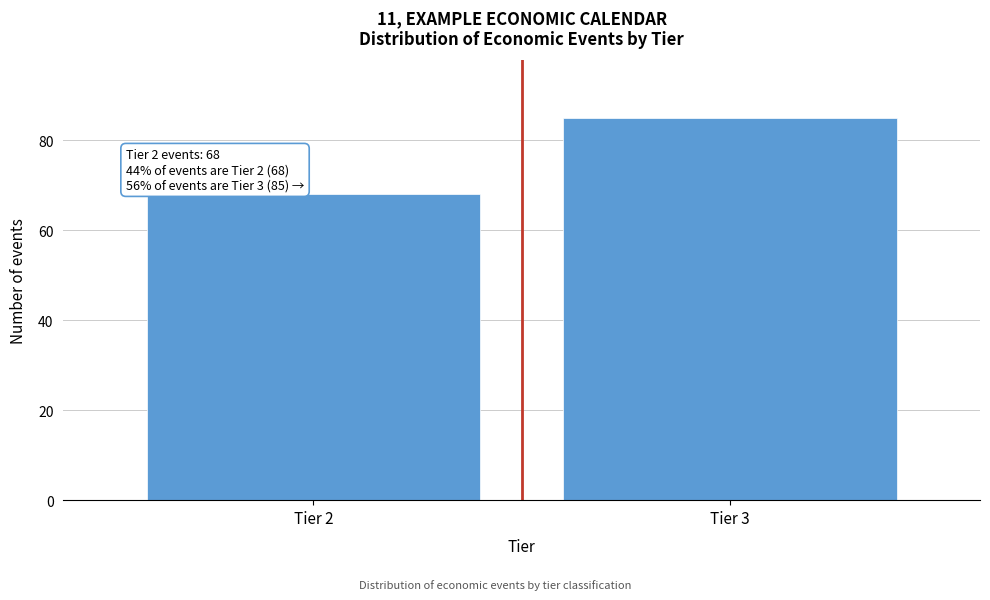

Reading right to left, extract all data points from this chart.

85	68